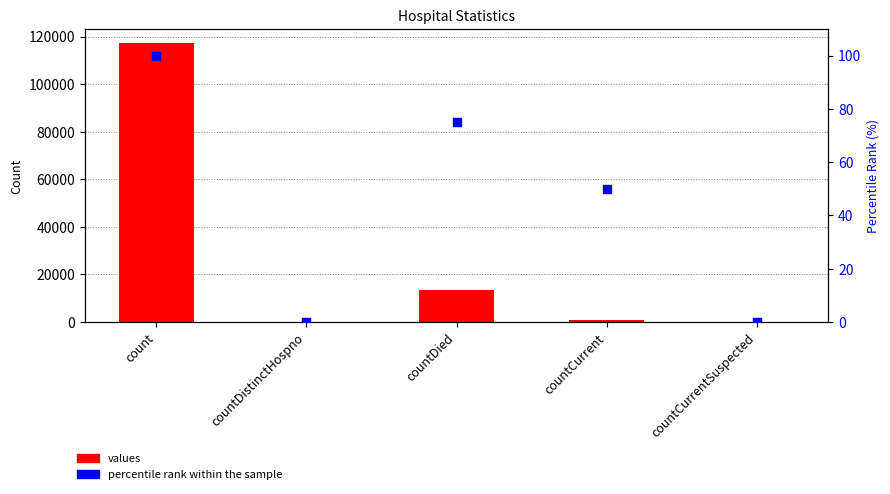

Which series contains the lowest Y value?

values